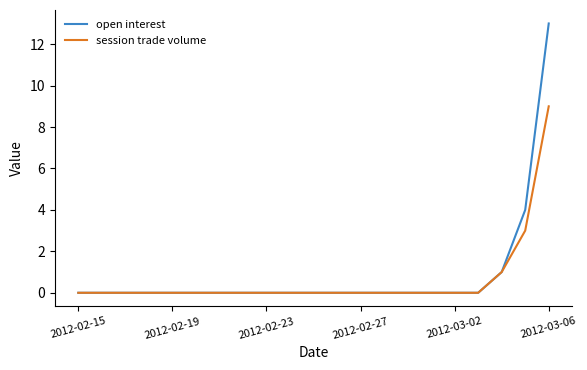

What is the difference between the maximum and second lowest values in the open interest series?

13